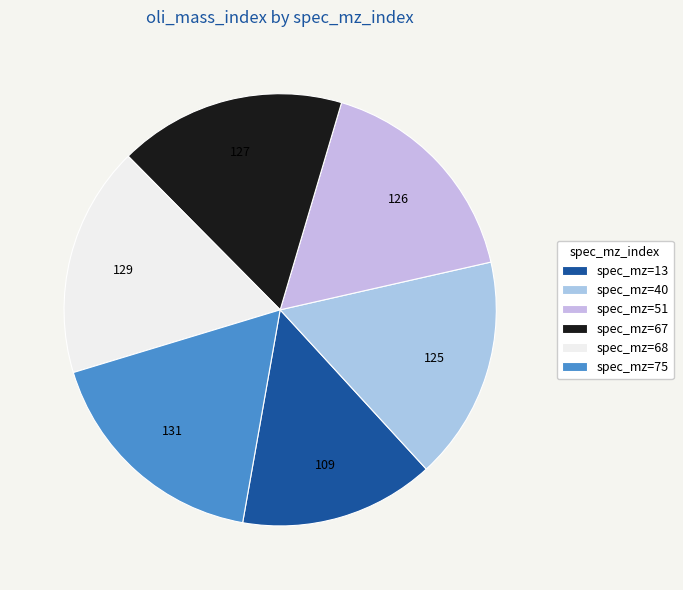

Which category has the biggest portion of the pie?

75